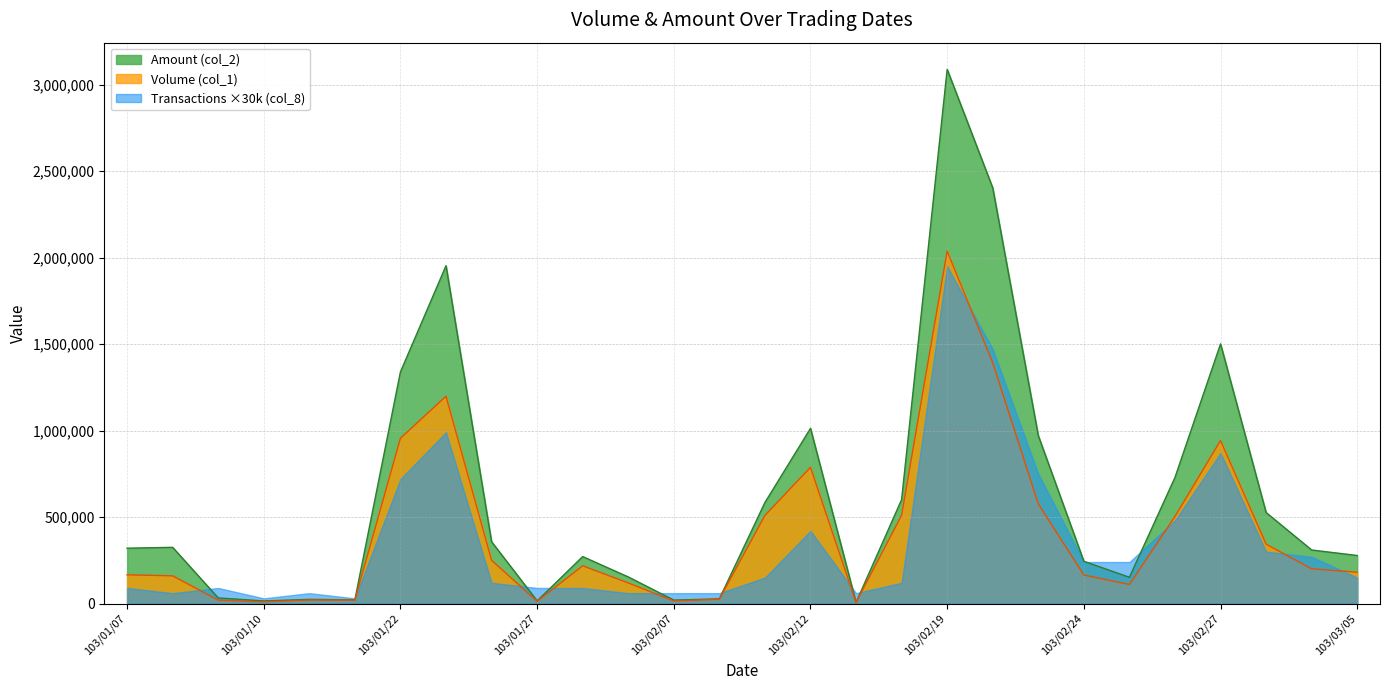

How many data points does each series have?

28